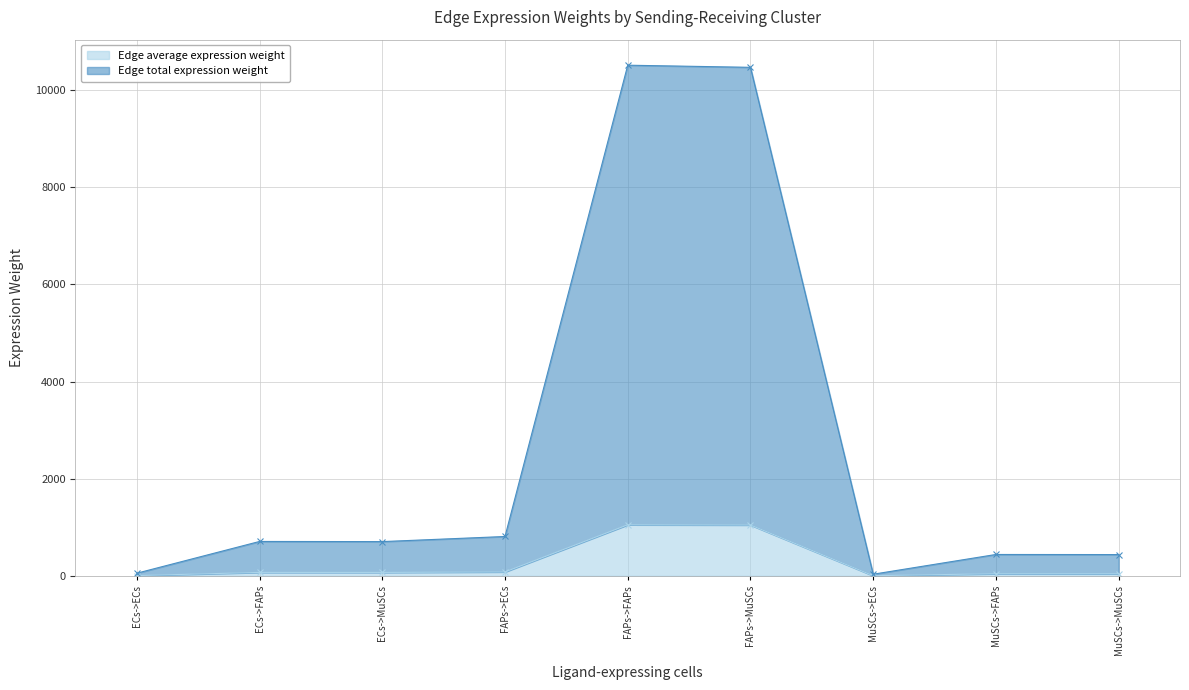

What is the value of the Edge average expression weight point at the 5th from the left?

1051.6